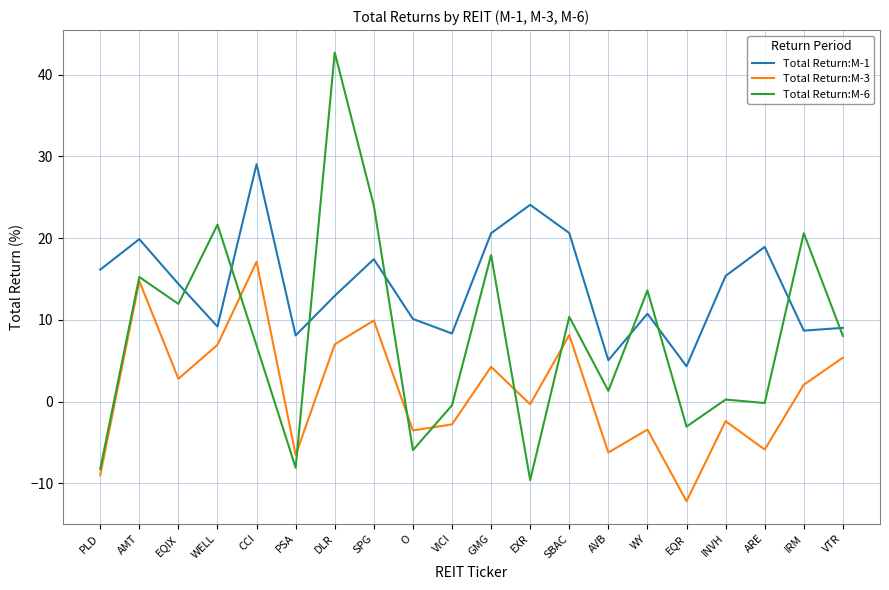

What is the approximate value of Total Return:M-1 at O?

10.1